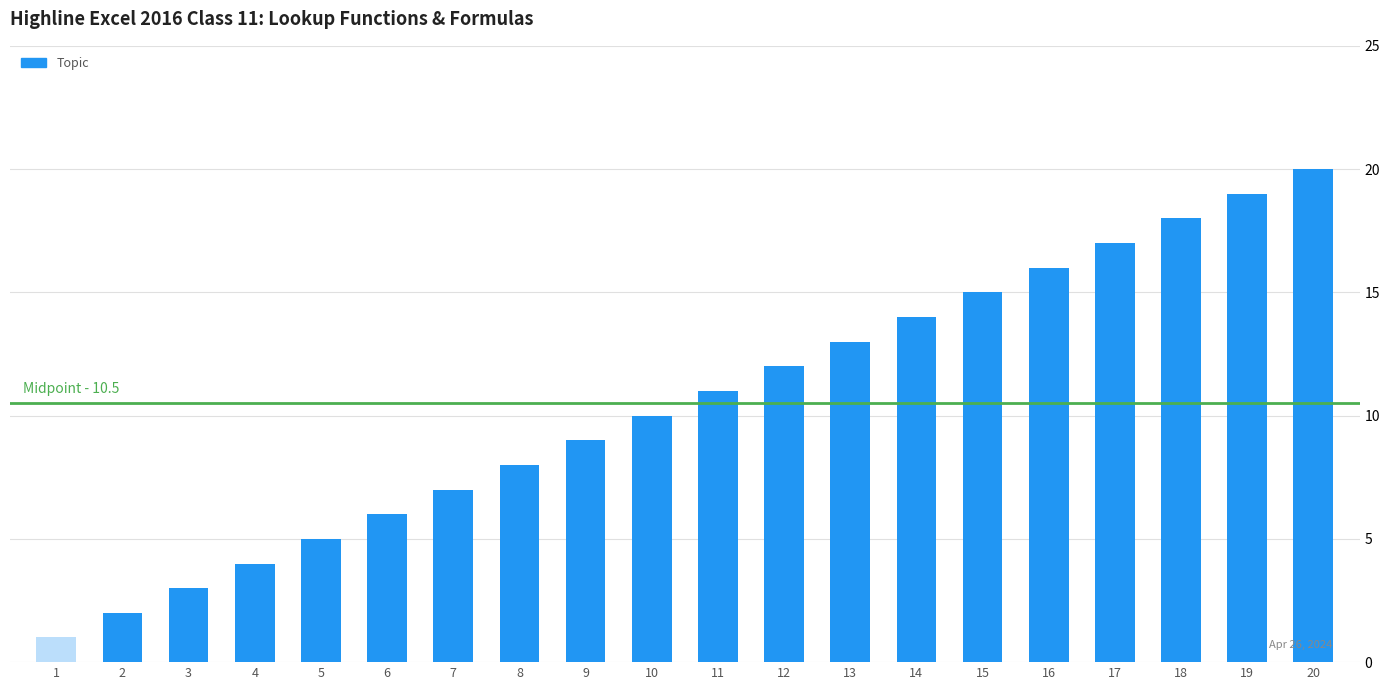

True or false: the data shows 1 at 3.

False